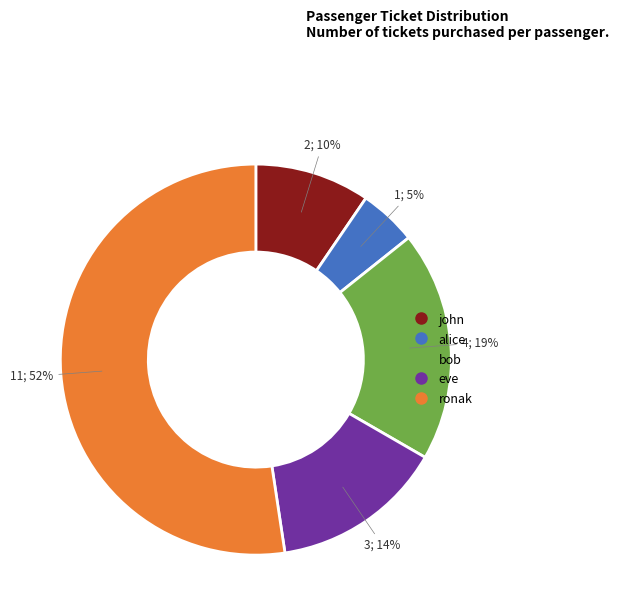

Is ronak the majority of the pie?

Yes